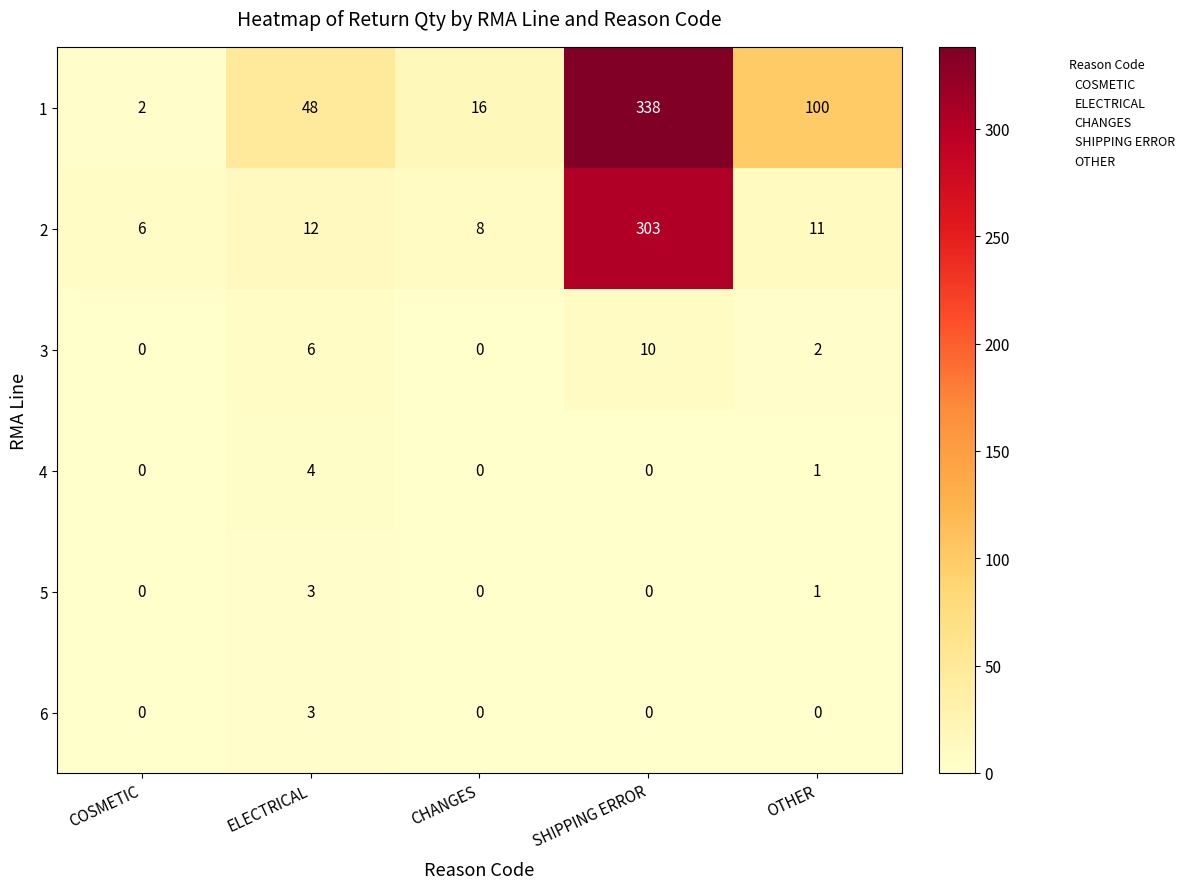

What is the sum of all 6 values?

3